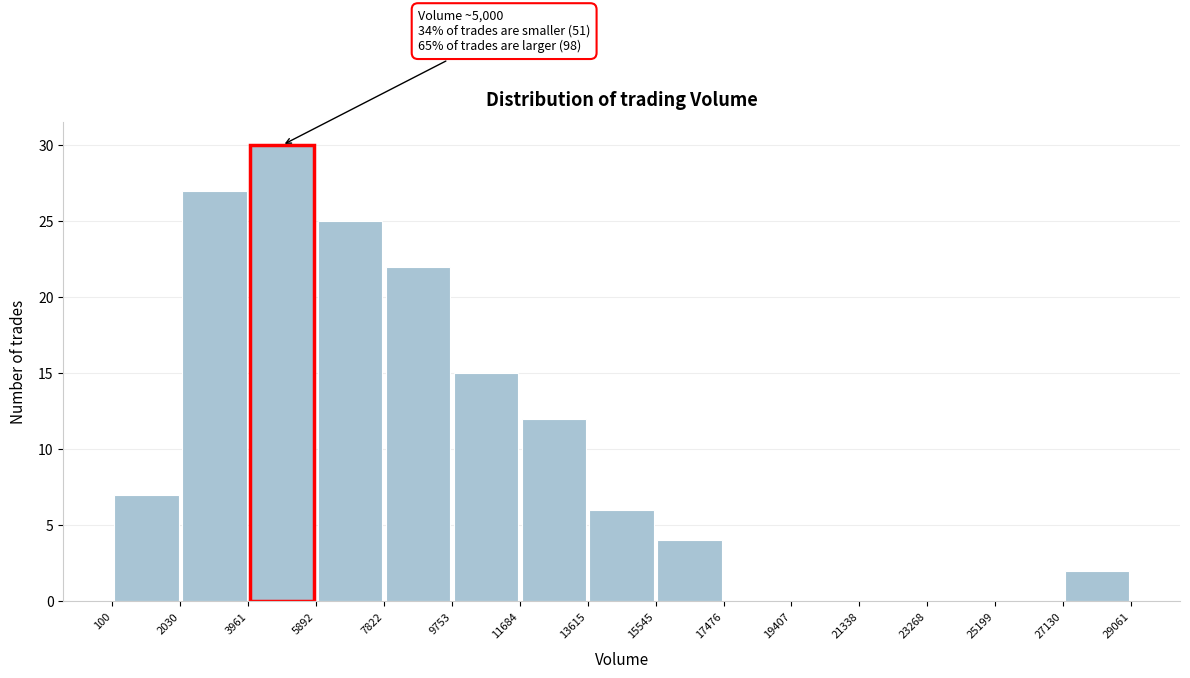

Over which range of the x-axis is the bar tallest?

3961 to 5892